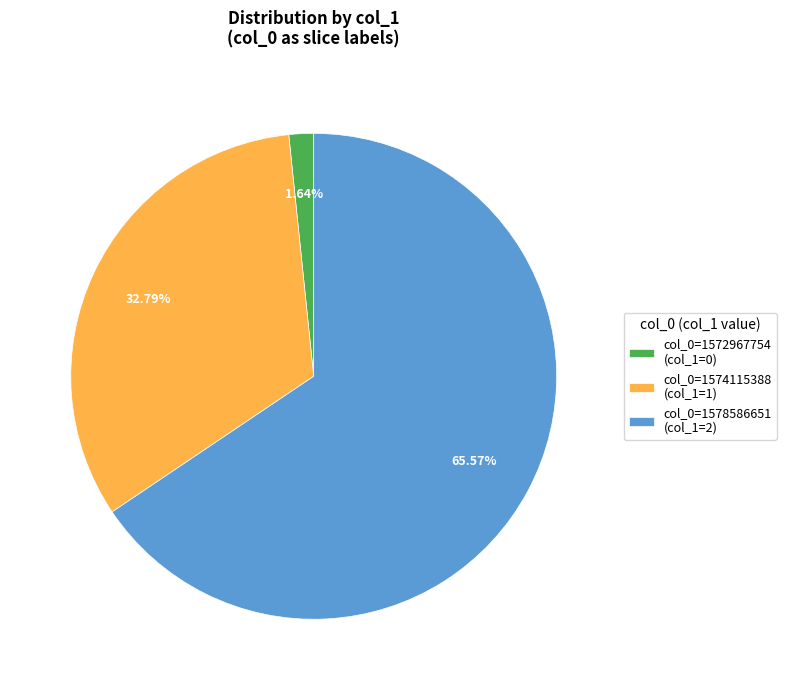

Combined, do col_0=1574115388 and col_0=1572967754 account for over 50%?

No